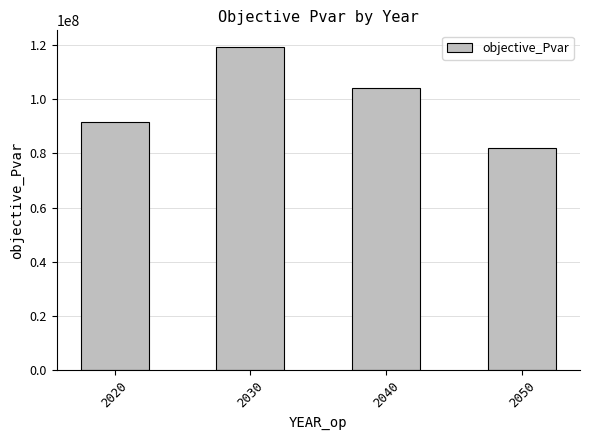

Are the bars horizontal?

No